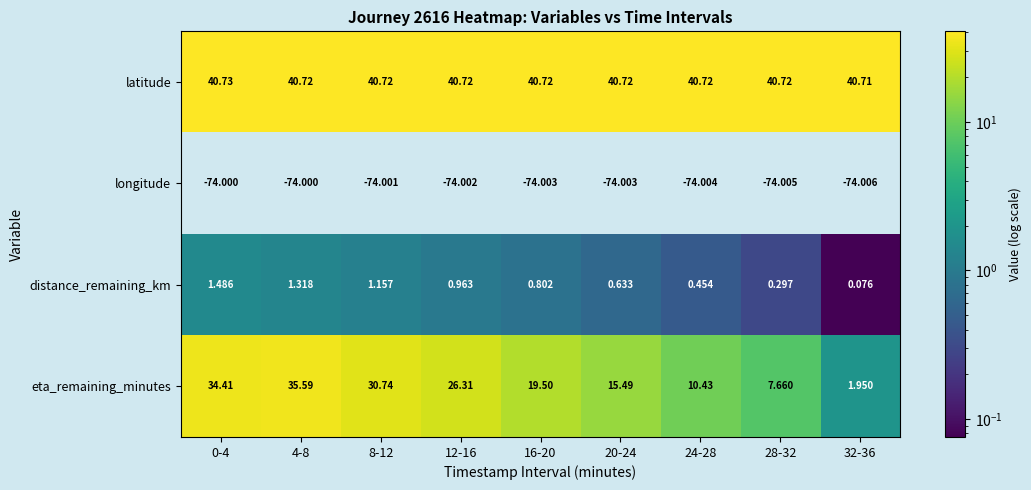

What is the total value across all series at 32-36?

-31.3